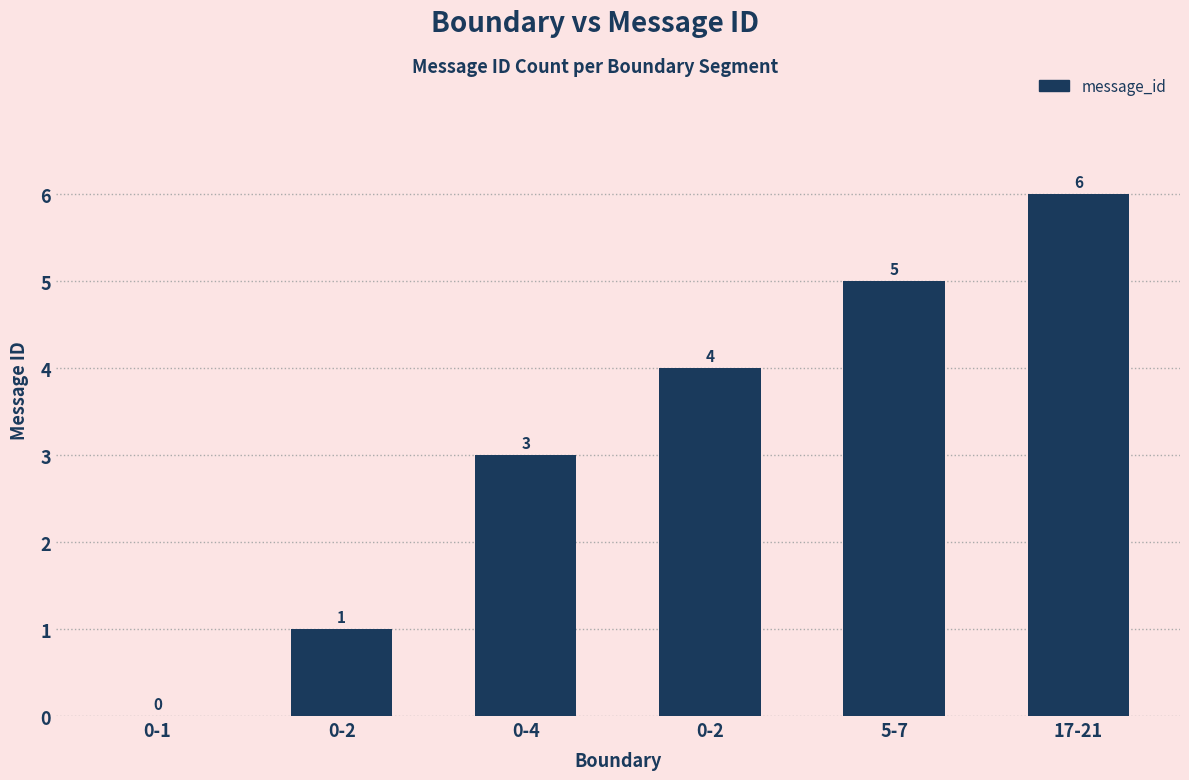

How many categories are shown in the chart?

6